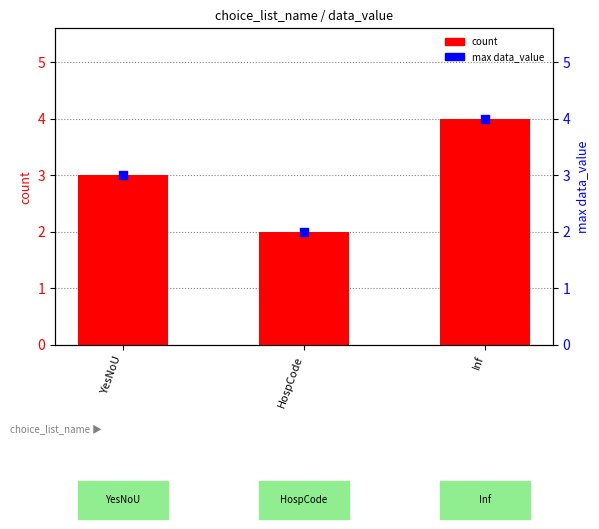

At how many categories does at least one series exceed 3?

1